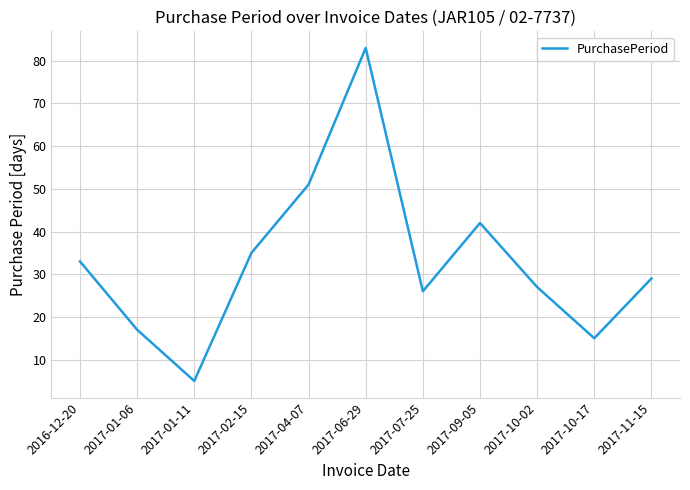

What position from the right is 2017-01-06?

10